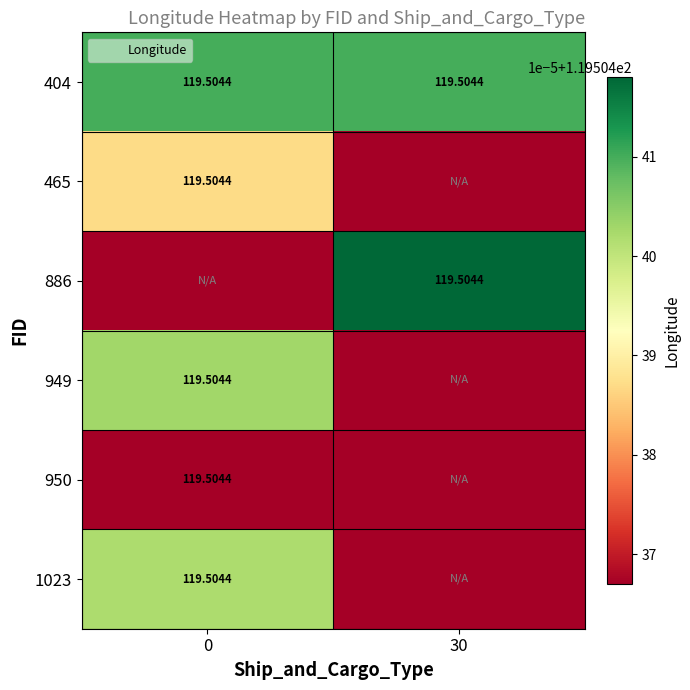

Reading right to left, transcribe all the data shown in this chart.

404: 119.5	119.5
465: 0.0	119.5
886: 119.5	0.0
949: 0.0	119.5
950: 0.0	119.5
1023: 0.0	119.5